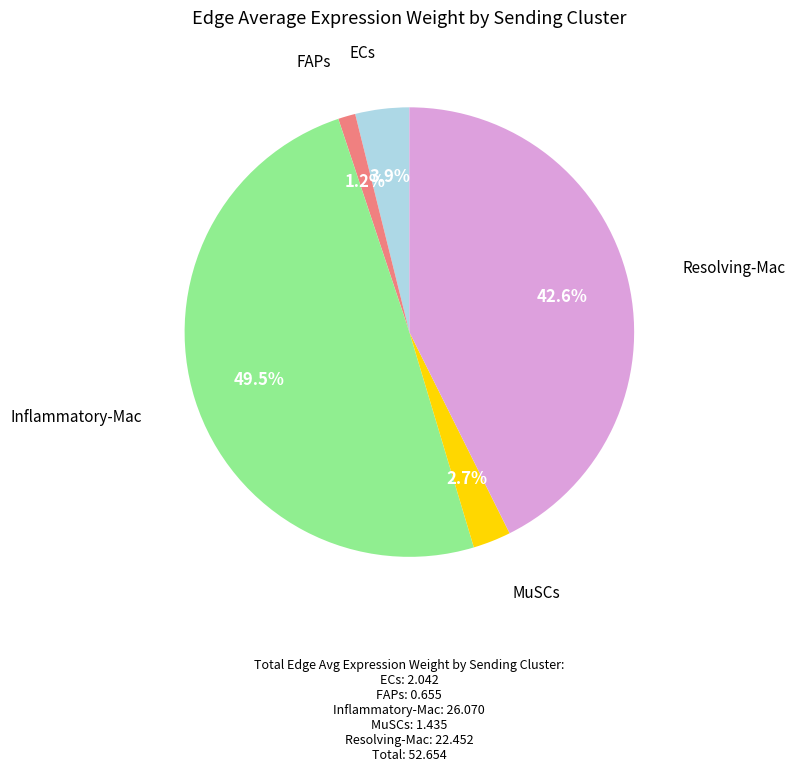

Does any single category account for the majority?

No